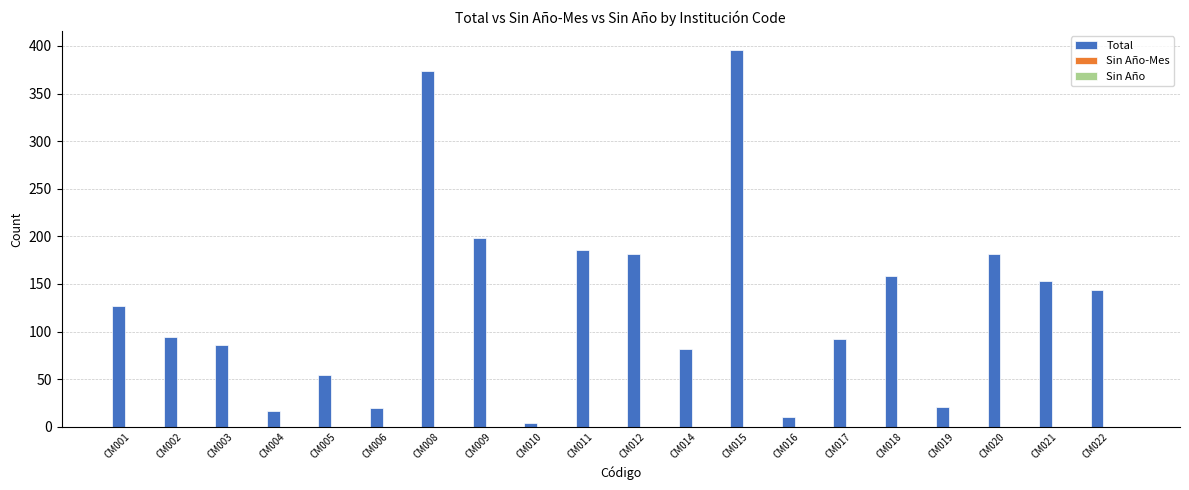

The chart shows a value of 21 at CM019. True or false?

True